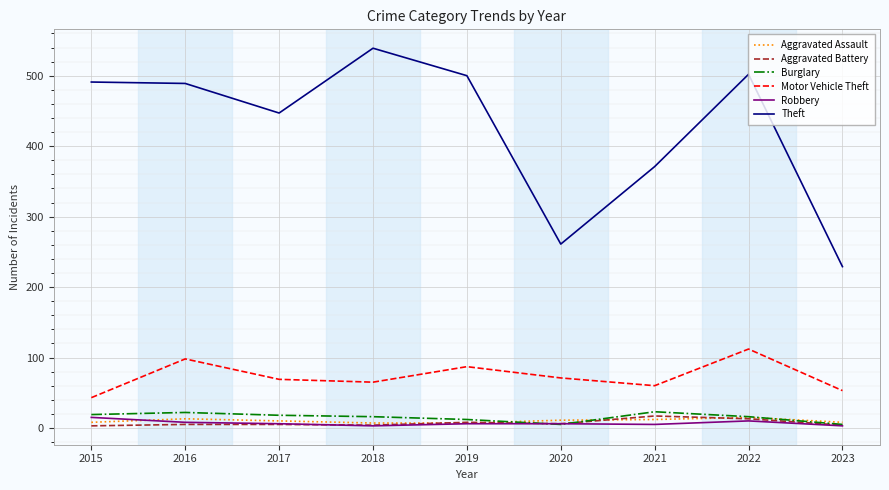

What is the minimum value for Motor Vehicle Theft?

43